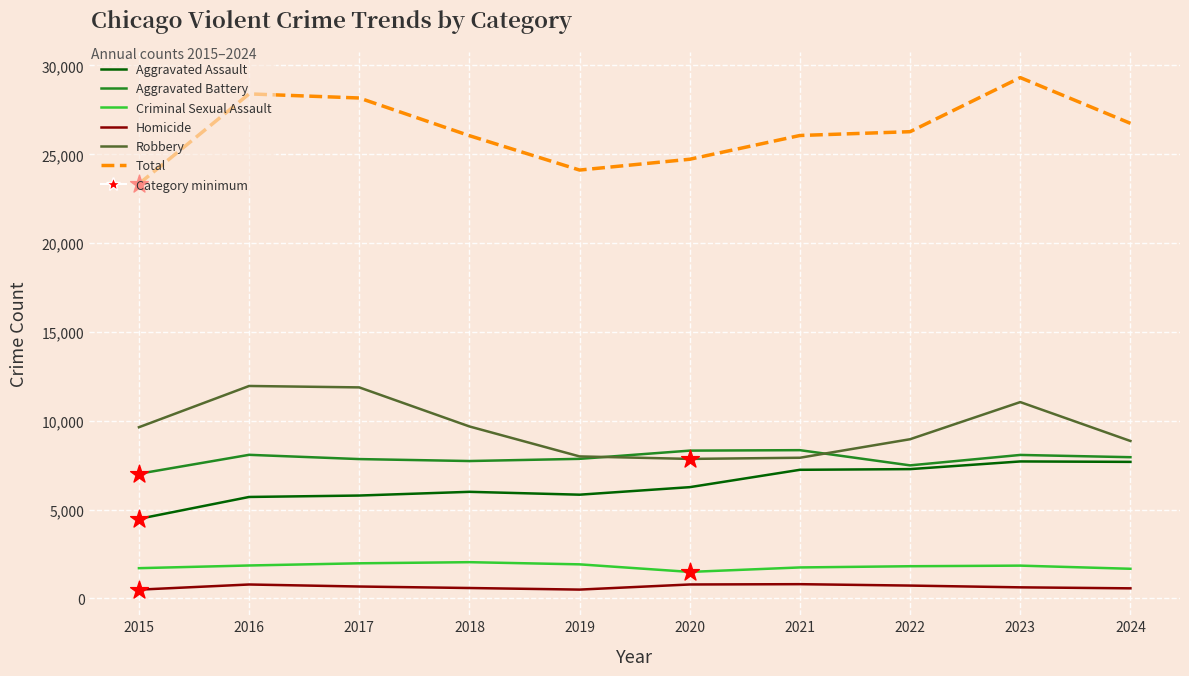

Which series has the largest range (max minus min)?

Total